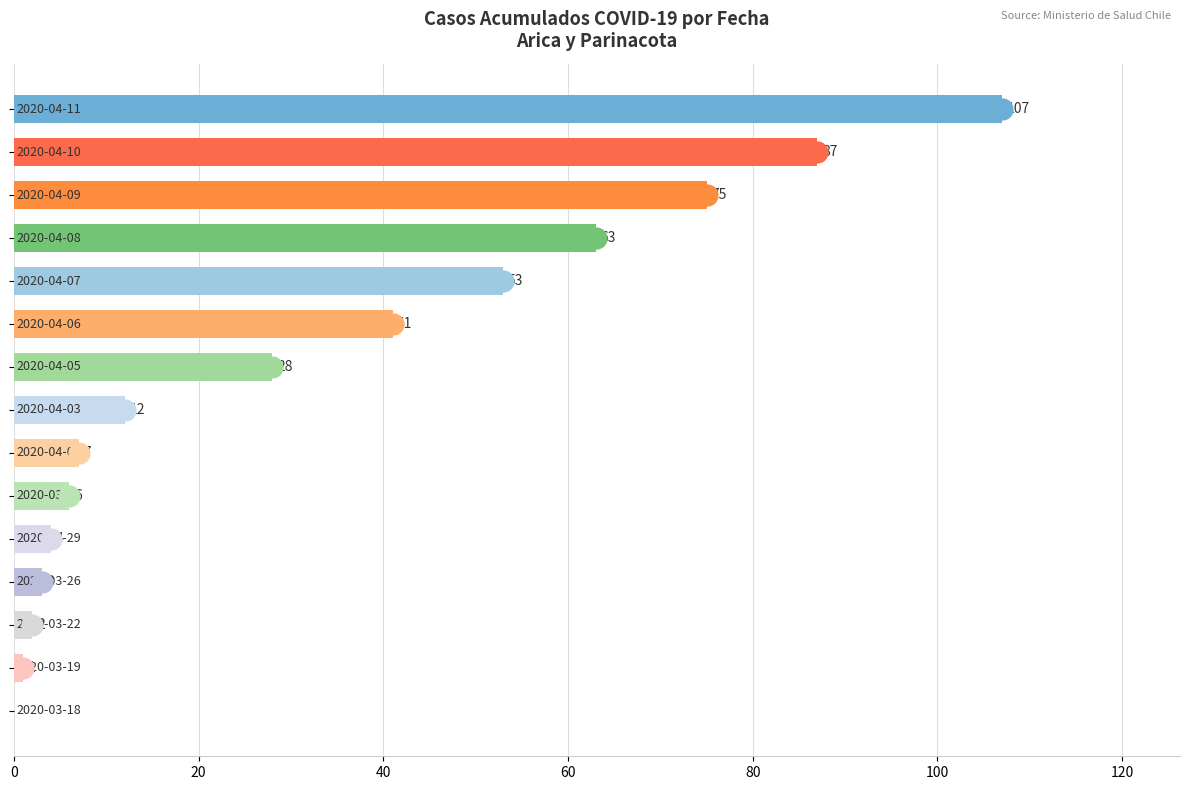

What is the sum of all values?

489